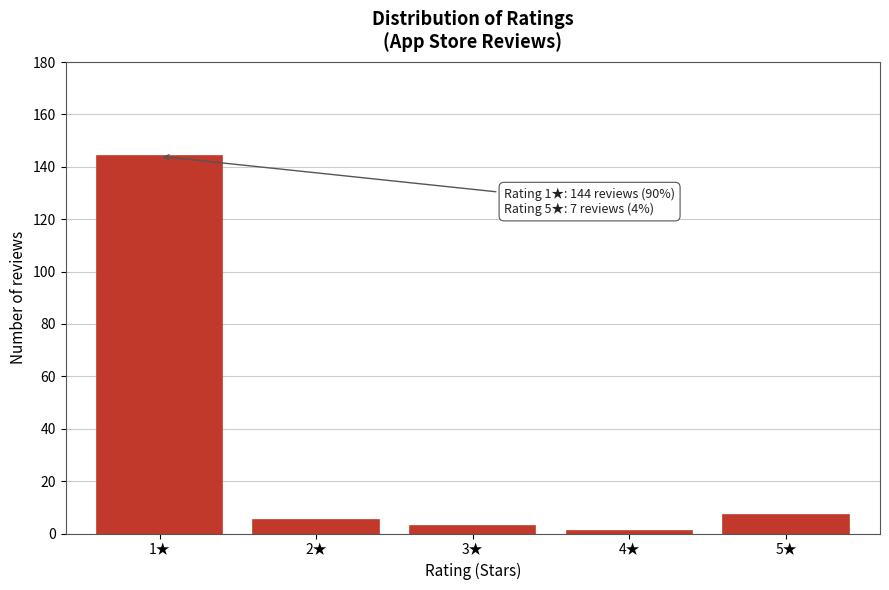

Reading left to right, what are all the values shown in this chart?

1★=144	2★=5	3★=3	4★=1	5★=7